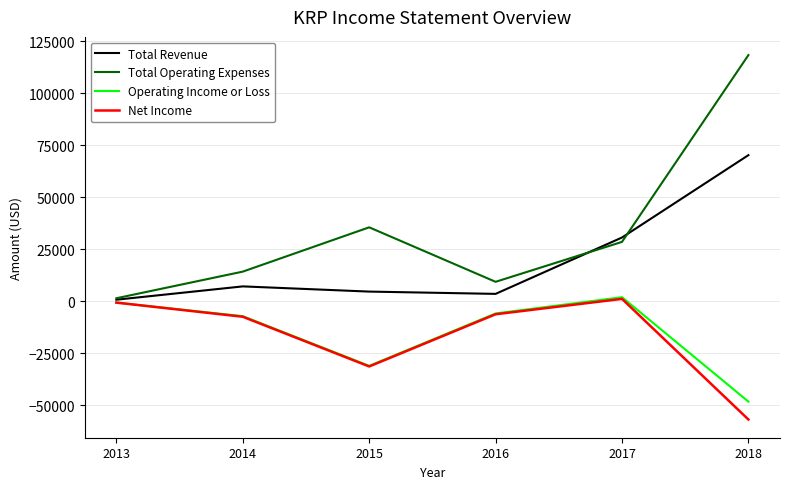

At which category is the sum across all series the highest?

2018